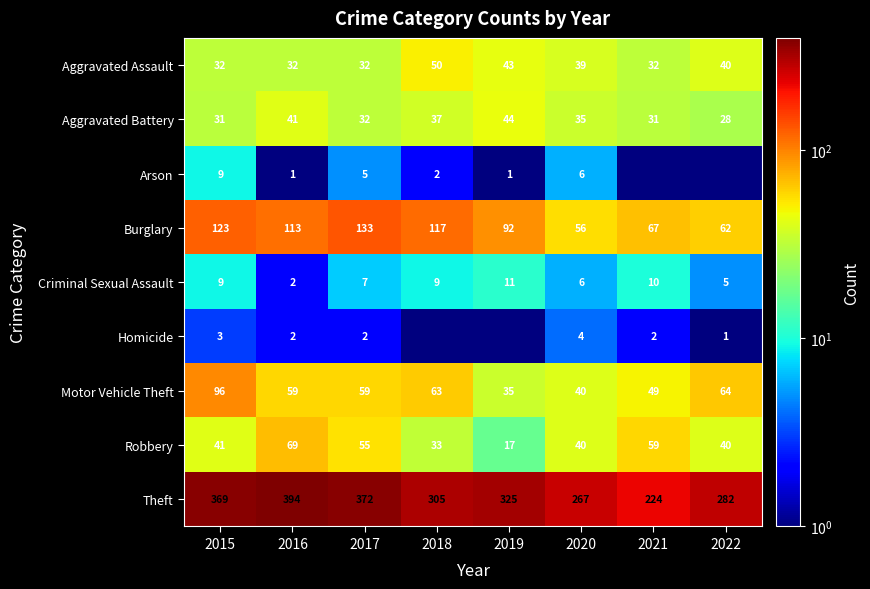

The Homicide series shows 2.0 at 2016. True or false?

True